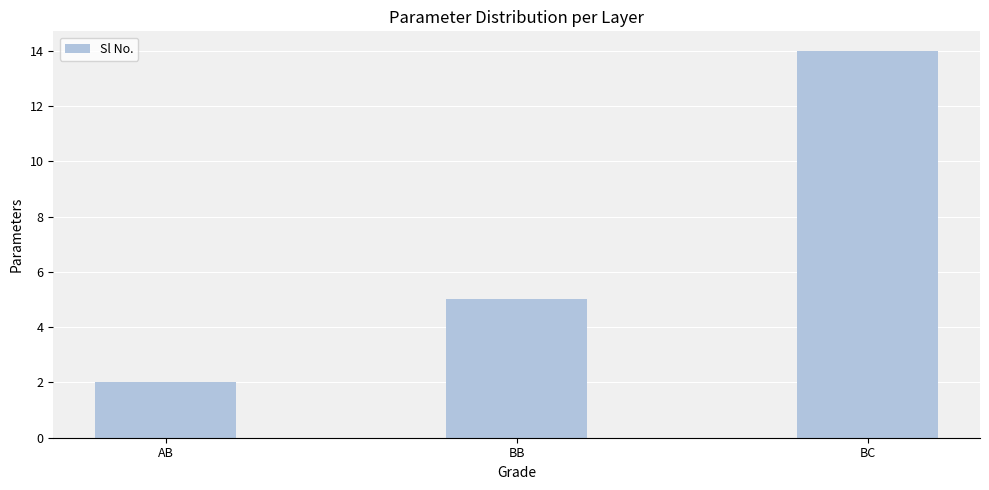

What is the maximum value shown in the chart?

14